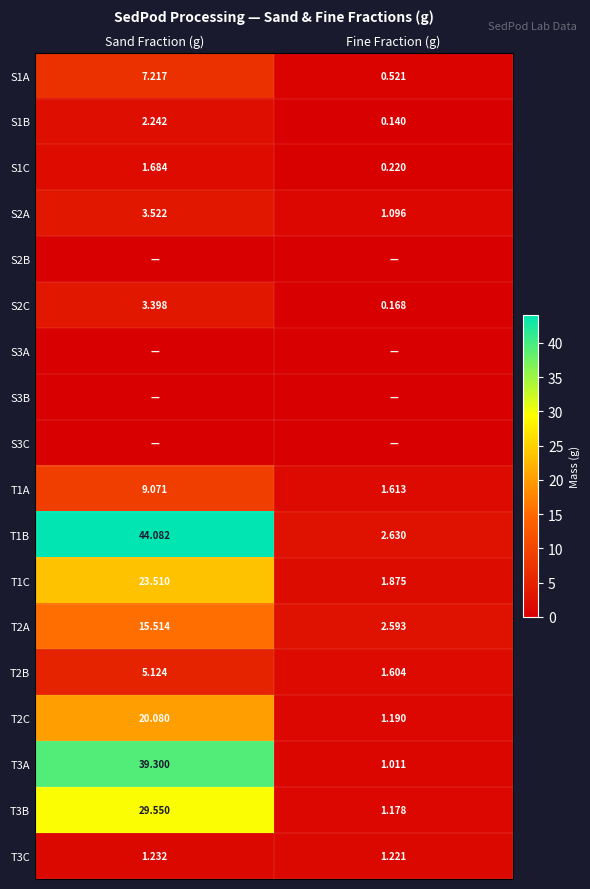

True or false: T1B has a value of 1.7 at Fine Fraction (g).

False